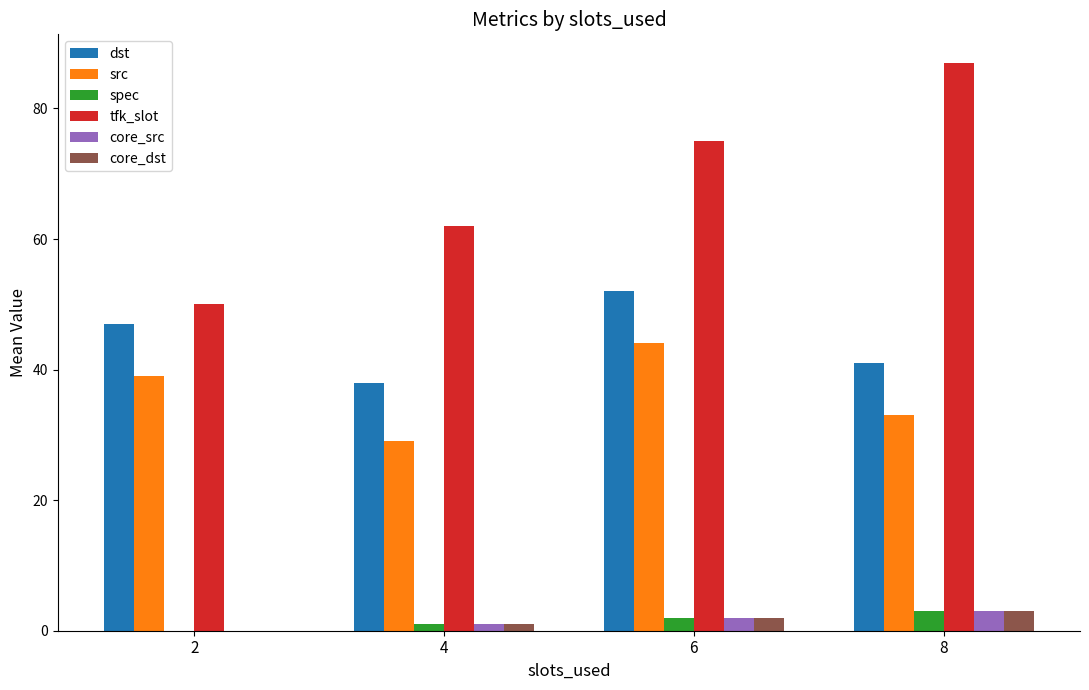

Reading right to left, extract all data points from this chart.

dst: 41	52	38	47
src: 33	44	29	39
spec: 3	2	1	0
tfk_slot: 87	75	62	50
core_src: 3	2	1	0
core_dst: 3	2	1	0